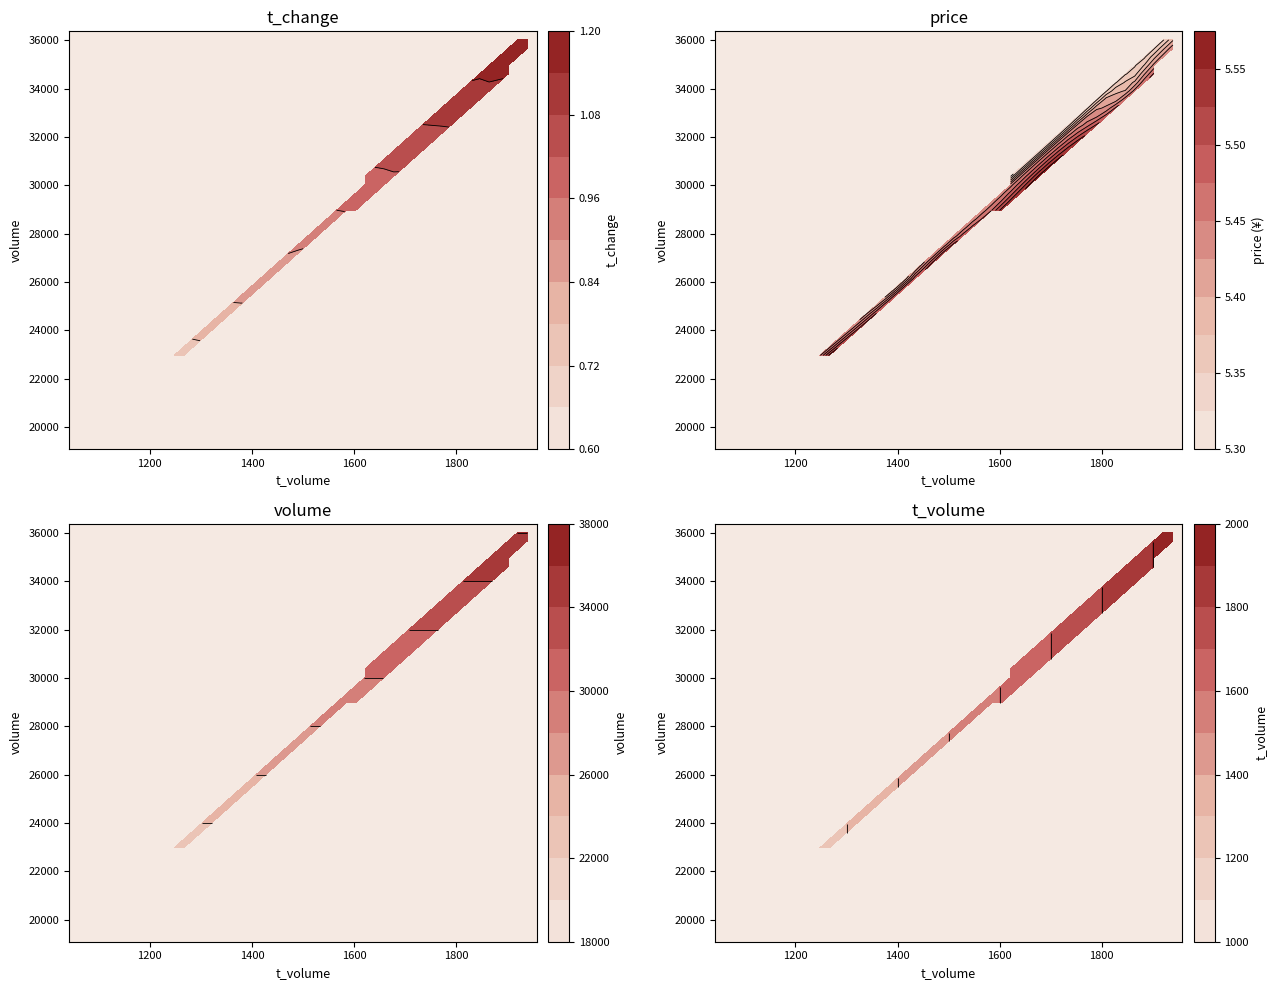

What is the difference between the volume values at 17 and 15?

2961.0